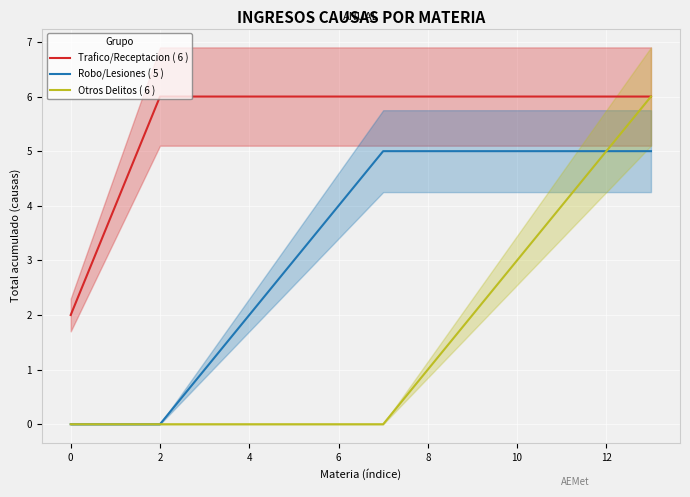

True or false: Trafico/Receptacion ( 6 ) and Robo/Lesiones ( 5 ) cross at least once.

False